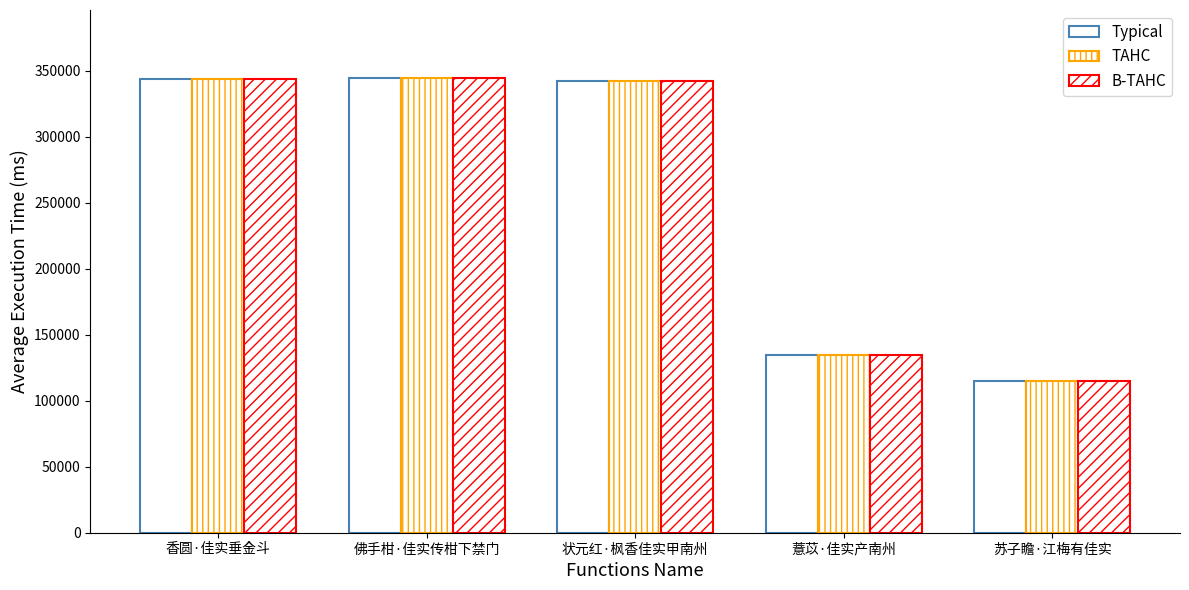

Reading left to right, transcribe all the data shown in this chart.

Typical: 香圆·佳实垂金斗=343929	佛手柑·佳实传柑下禁门=344412	状元红·枫香佳实甲南州=342382	薏苡·佳实产南州=134458	苏子瞻·江梅有佳实=114841
TAHC: 香圆·佳实垂金斗=343929	佛手柑·佳实传柑下禁门=344412	状元红·枫香佳实甲南州=342382	薏苡·佳实产南州=134458	苏子瞻·江梅有佳实=114841
B-TAHC: 香圆·佳实垂金斗=343929	佛手柑·佳实传柑下禁门=344412	状元红·枫香佳实甲南州=342382	薏苡·佳实产南州=134458	苏子瞻·江梅有佳实=114841